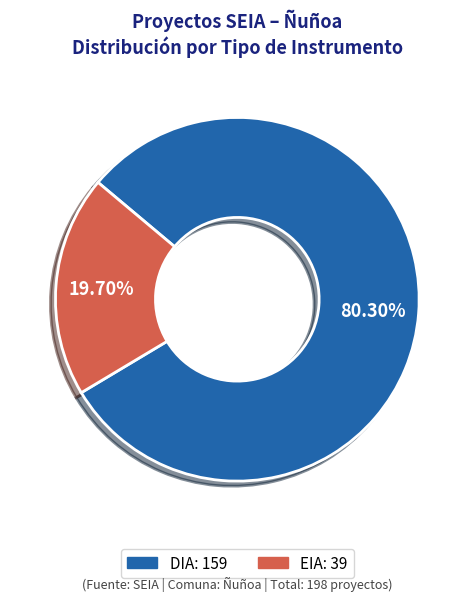

Does EIA represent more than half of the total?

No